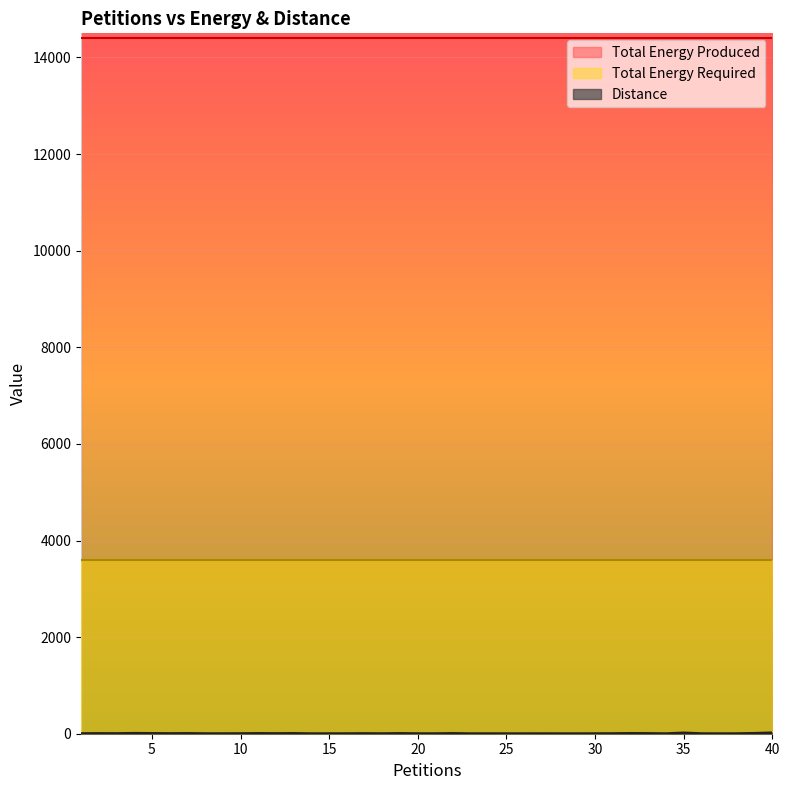

True or false: Distance and Total Energy Required intersect in this chart.

False